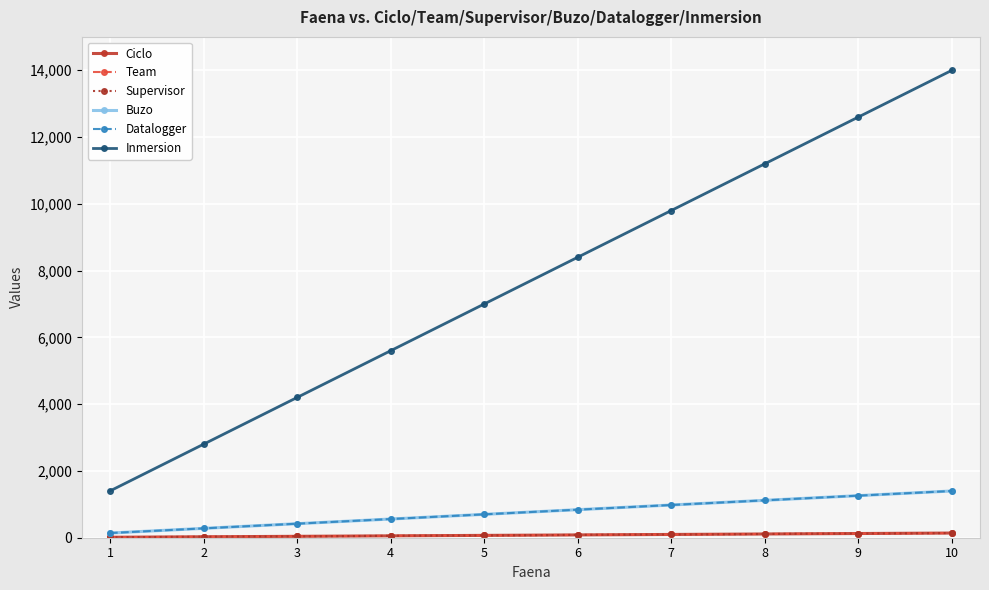

True or false: Datalogger and Team cross at least once.

False